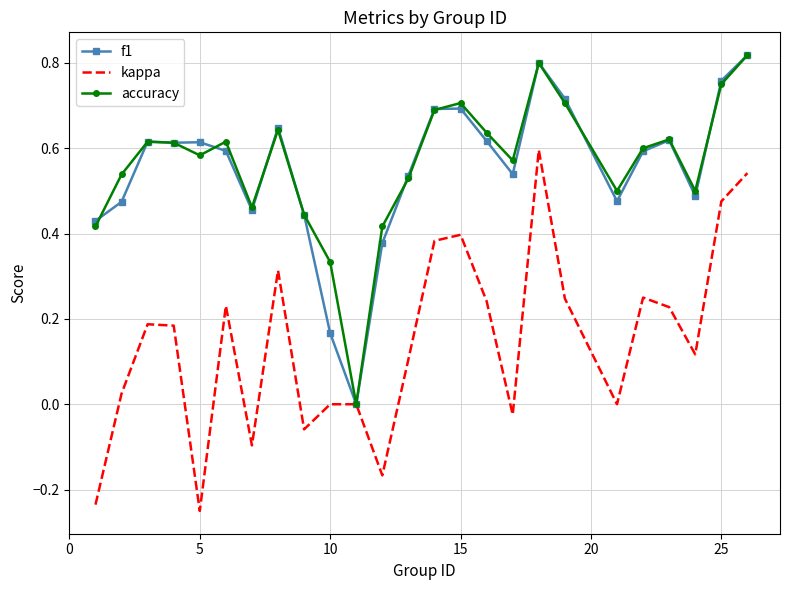

Is the value of f1 at 25 greater than the value of accuracy at 5?

Yes